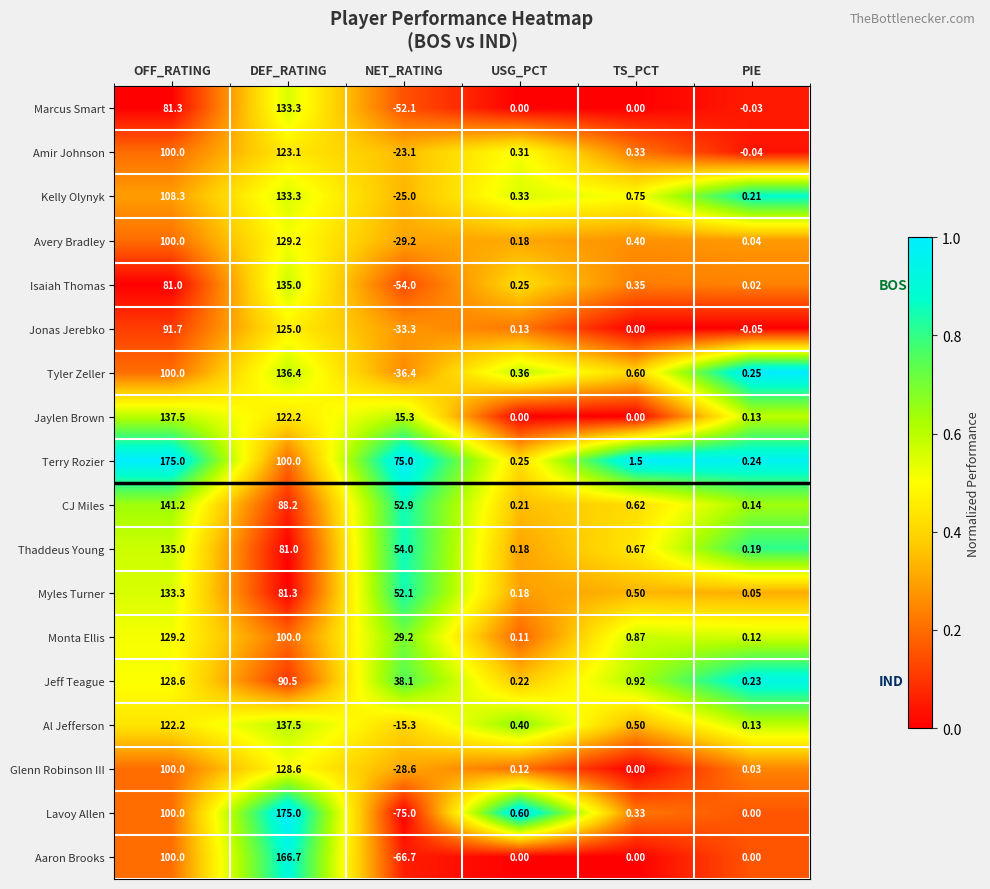

Rank the categories by Myles Turner value from lowest to highest.

PIE, USG_PCT, TS_PCT, NET_RATING, DEF_RATING, OFF_RATING